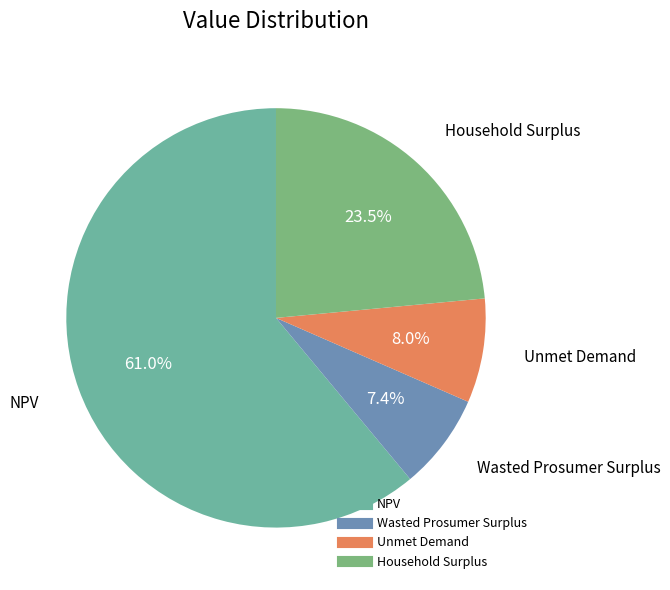

What percentage is the Unmet Demand slice, to the nearest percent?

8%